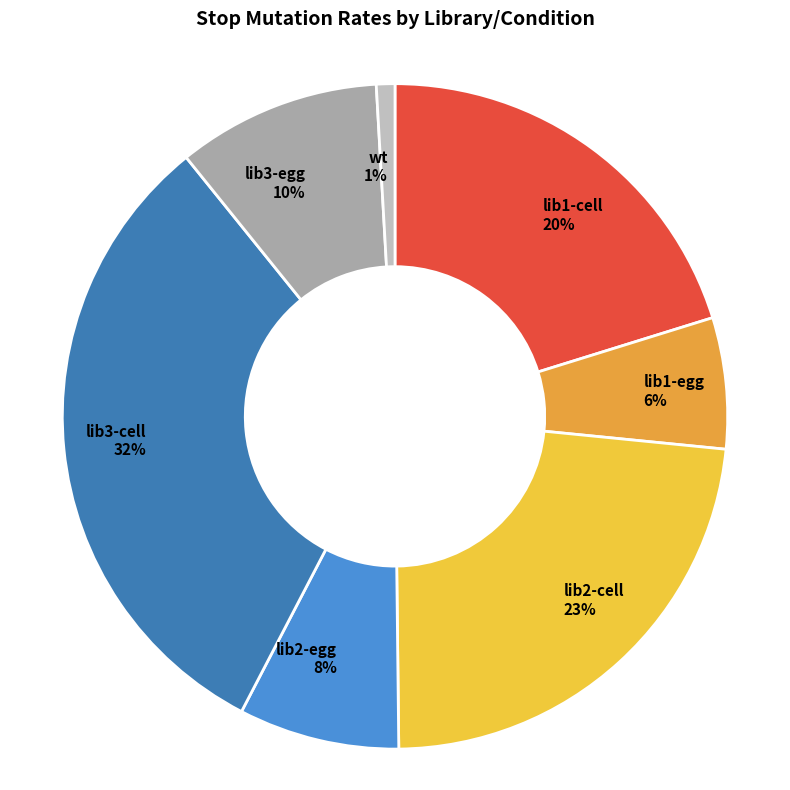

Combined, do wt 1% and lib1-egg 6% account for over 50%?

No